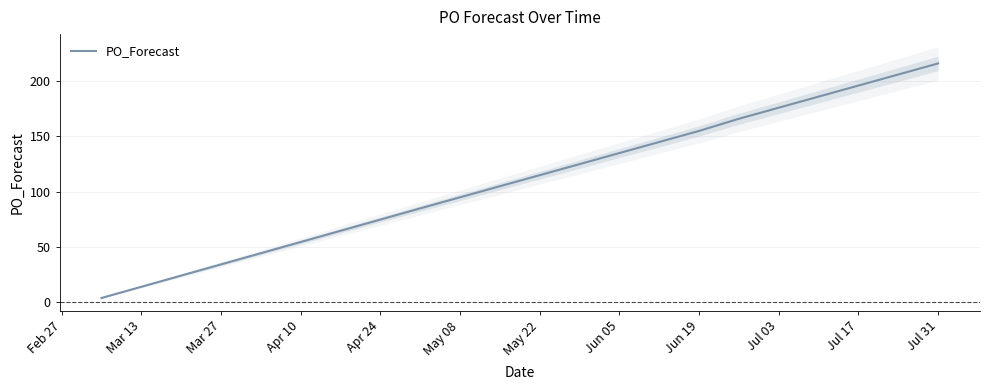

Reading left to right, list all the values displayed in this chart.

4	85	115	135	145	155	166	176	186	196	206	216